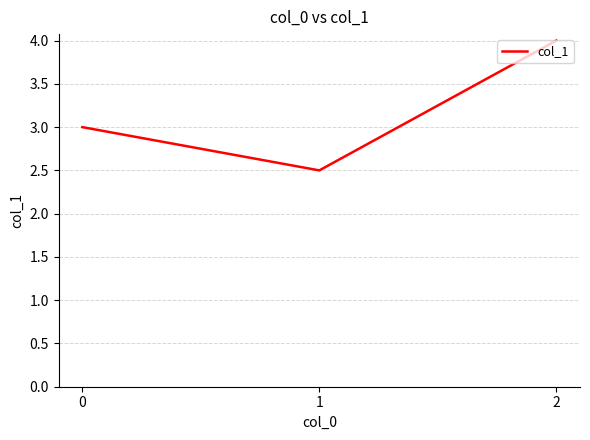

Rank the categories by value from highest to lowest.

2, 0, 1